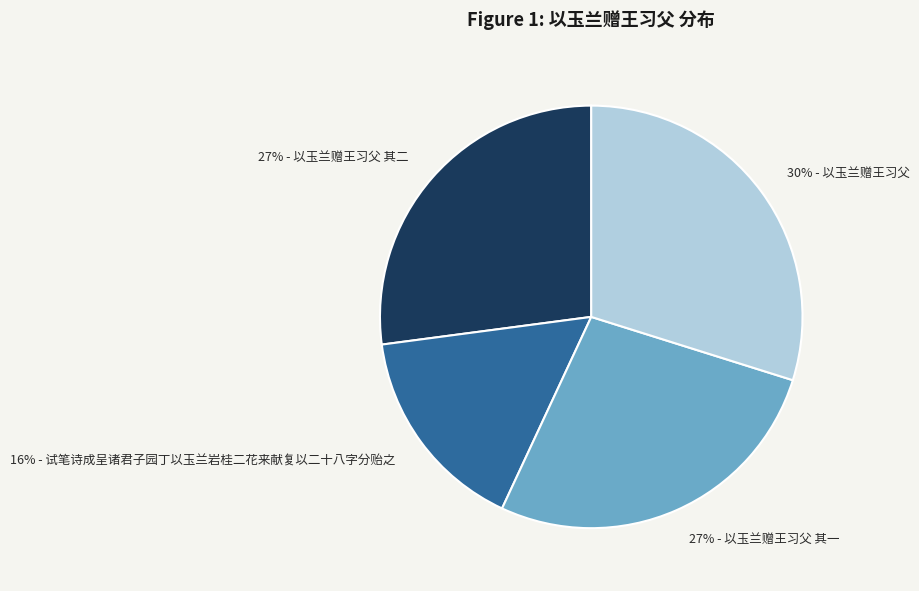

To the nearest percent, what is the average slice percentage?

25%